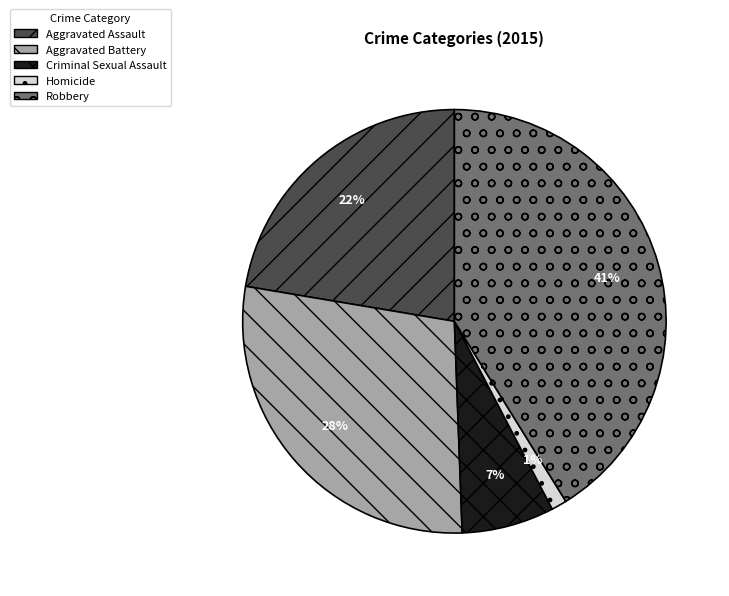

Which category has the biggest portion of the pie?

Robbery